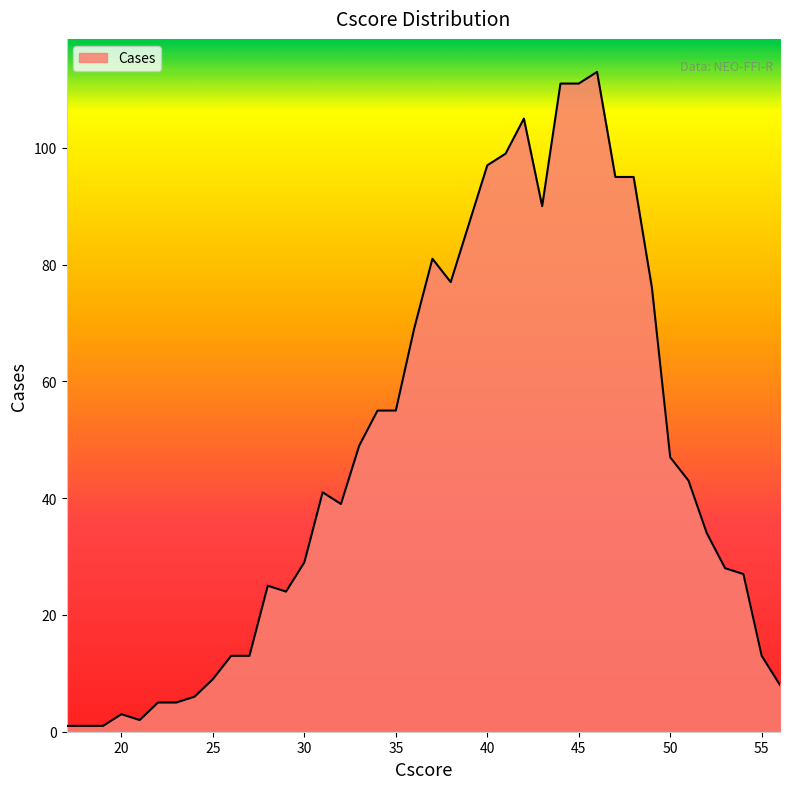

What is the difference between the maximum and minimum values?

112